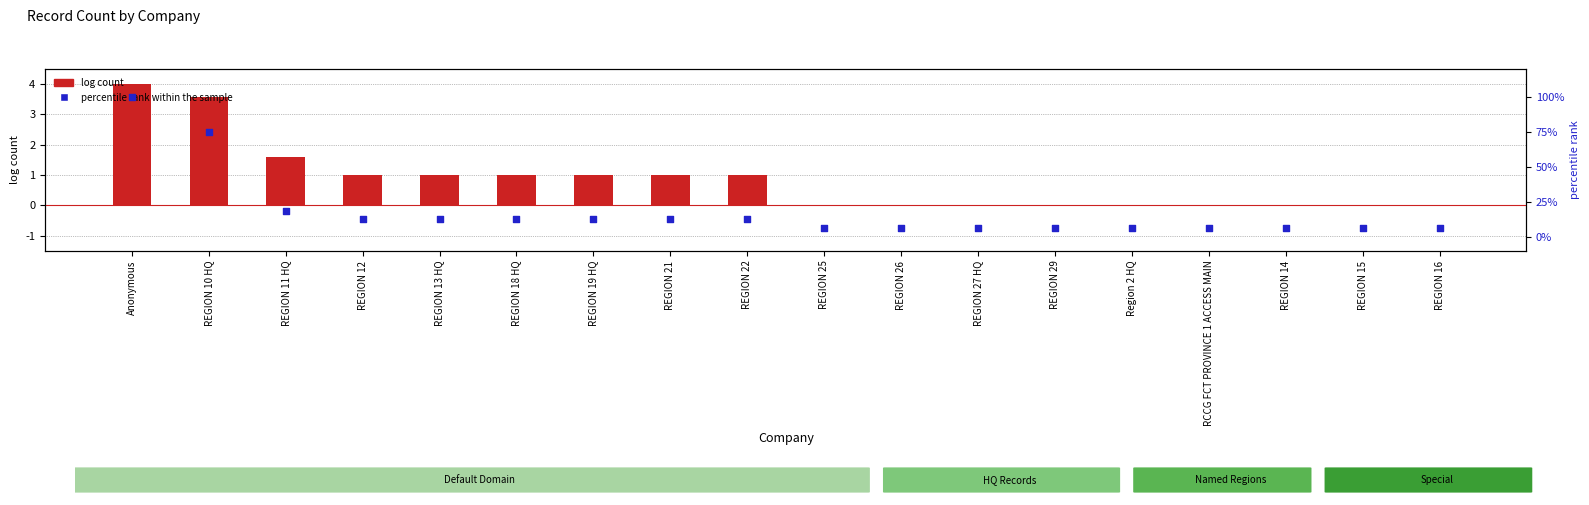

Which series reaches the maximum Y coordinate?

percentile rank within the sample